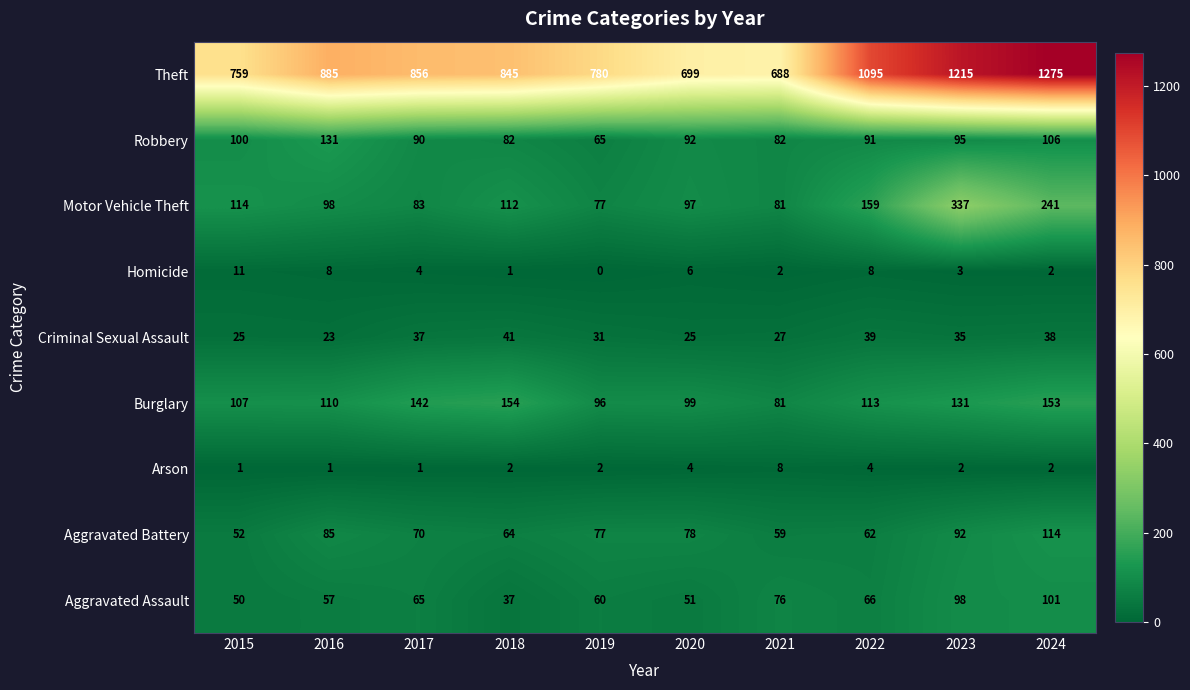

How many series are shown in this chart?

9